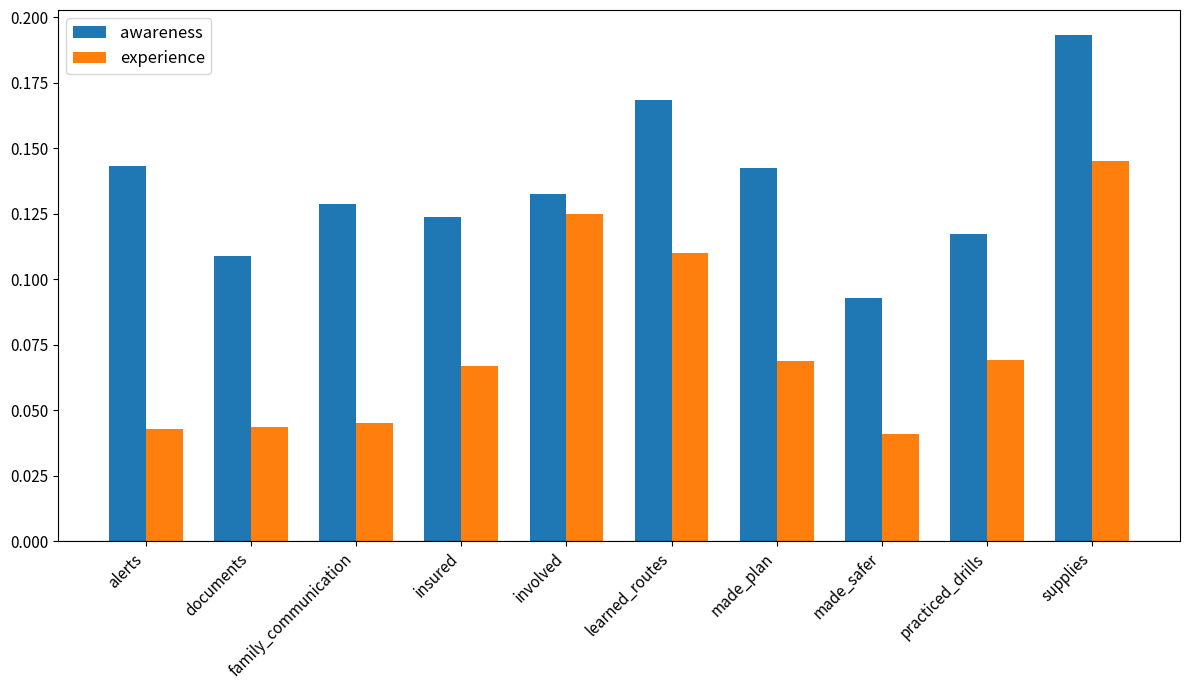

Which series has the largest range (max minus min)?

experience